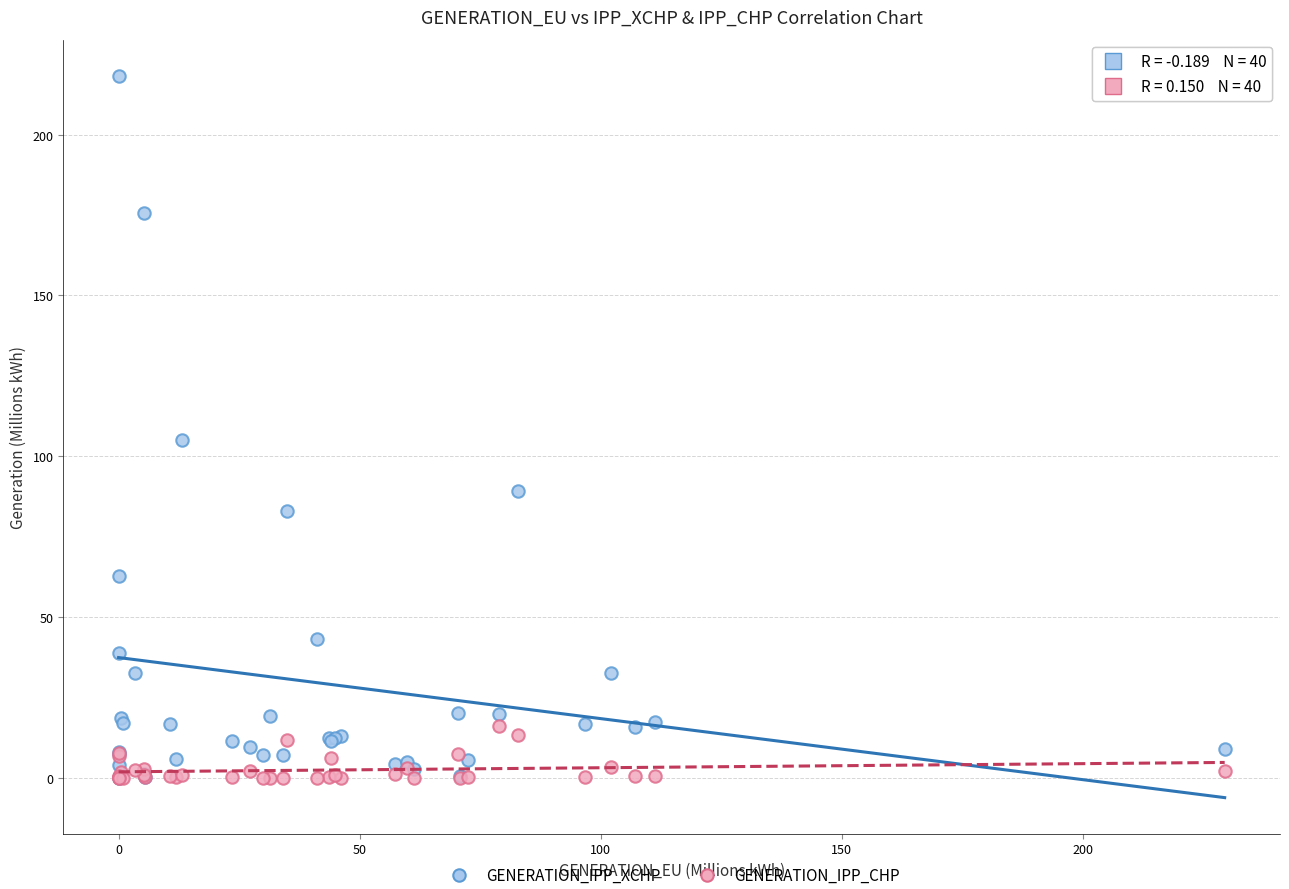

Across all series, what Y value is closest to 109?

105.1